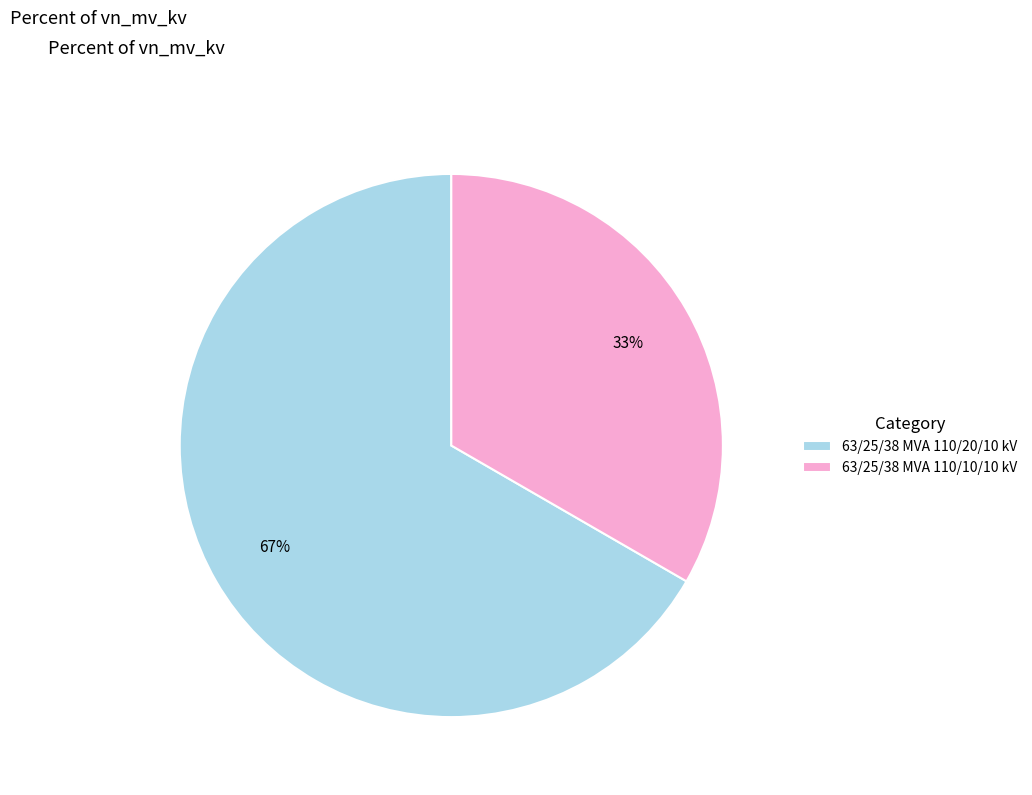

Do 63/25/38 MVA 110/10/10 kV and 63/25/38 MVA 110/20/10 kV together represent more than half of the pie?

Yes